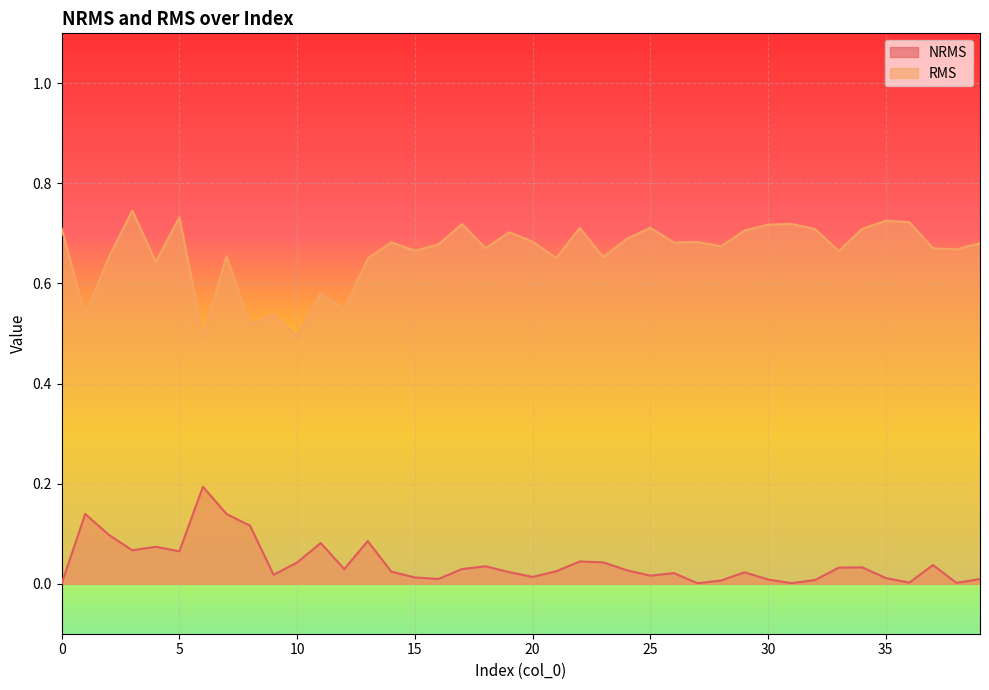

Reading right to left, transcribe all the data shown in this chart.

NRMS: 0.0	0.0	0.0	0.0	0.0	0.0	0.0	0.0	0.0	0.0	0.0	0.0	0.0	0.0	0.0	0.0	0.0	0.0	0.0	0.0	0.0	0.0	0.0	0.0	0.0	0.0	0.1	0.0	0.1	0.0	0.0	0.1	0.1	0.2	0.1	0.1	0.1	0.1	0.1	0.0
RMS: 0.7	0.7	0.7	0.7	0.7	0.7	0.7	0.7	0.7	0.7	0.7	0.7	0.7	0.7	0.7	0.7	0.7	0.7	0.7	0.7	0.7	0.7	0.7	0.7	0.7	0.7	0.7	0.5	0.6	0.5	0.5	0.5	0.7	0.5	0.7	0.6	0.7	0.7	0.5	0.7